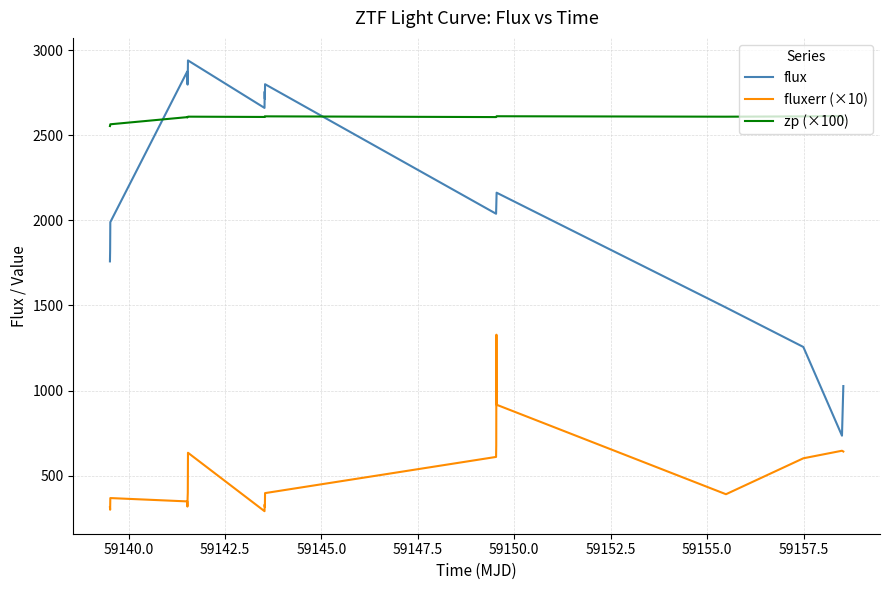

True or false: flux and fluxerr (×10) intersect in this chart.

False